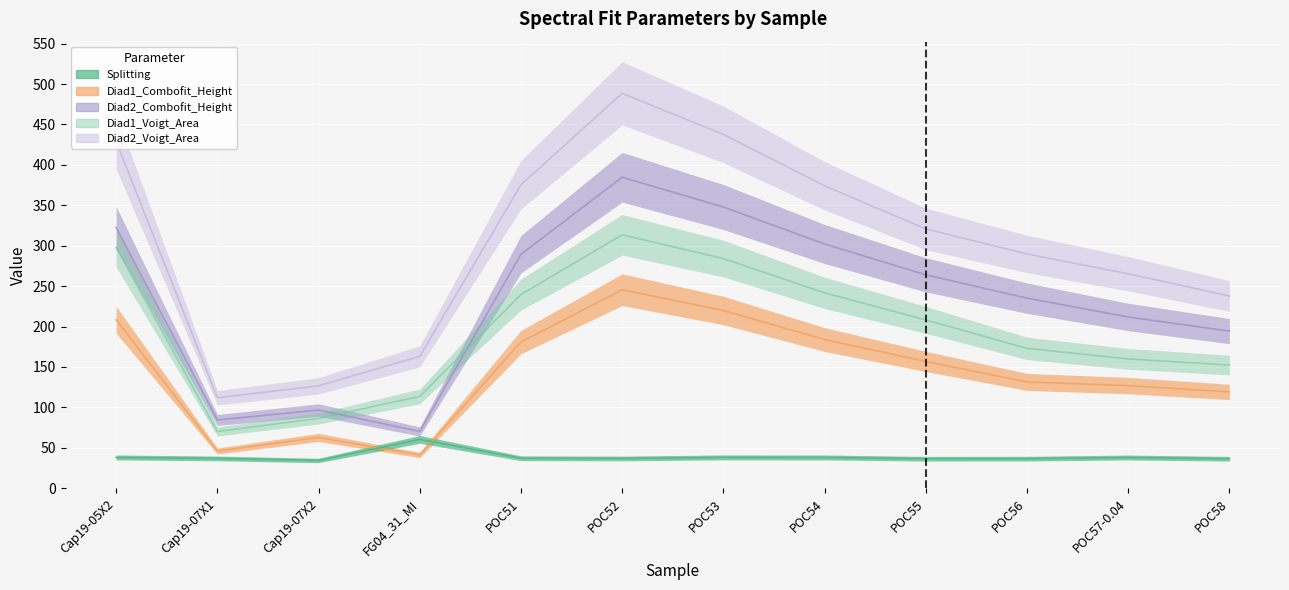

Which series has the largest range (max minus min)?

Diad2_Voigt_Area